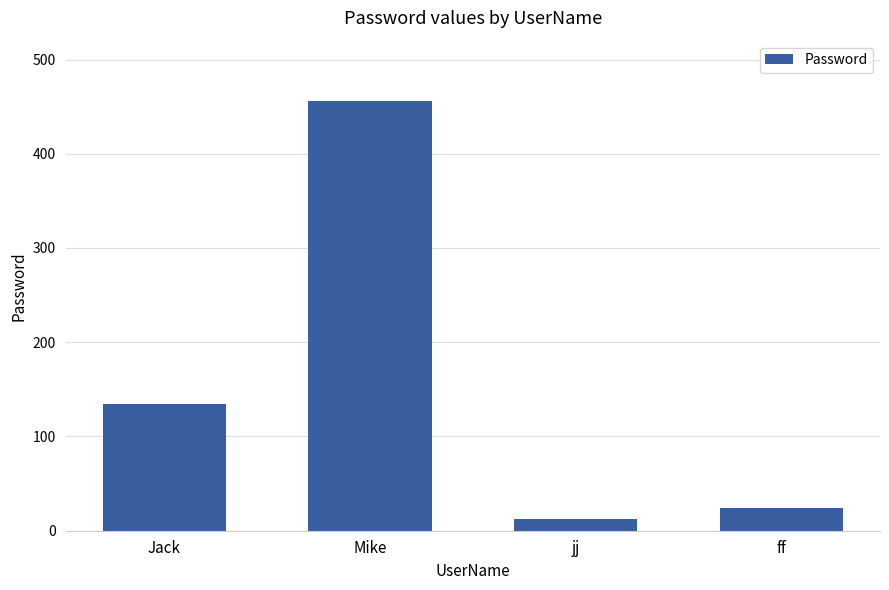

Reading left to right, list all the values displayed in this chart.

134.0	456.0	12.3	24.4